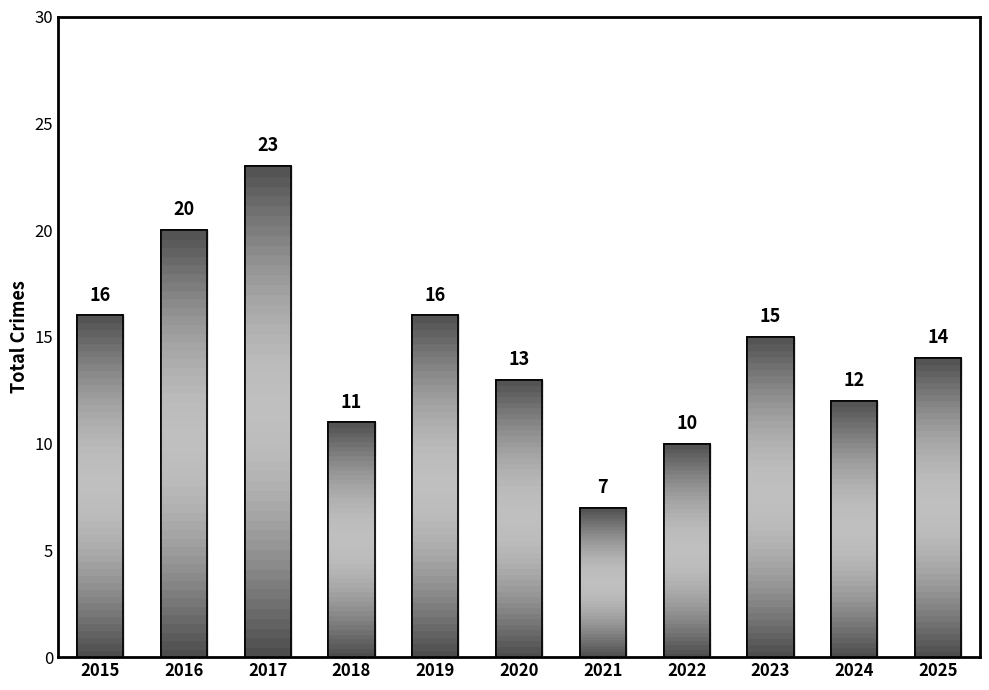

What is the minimum value shown in the chart?

7